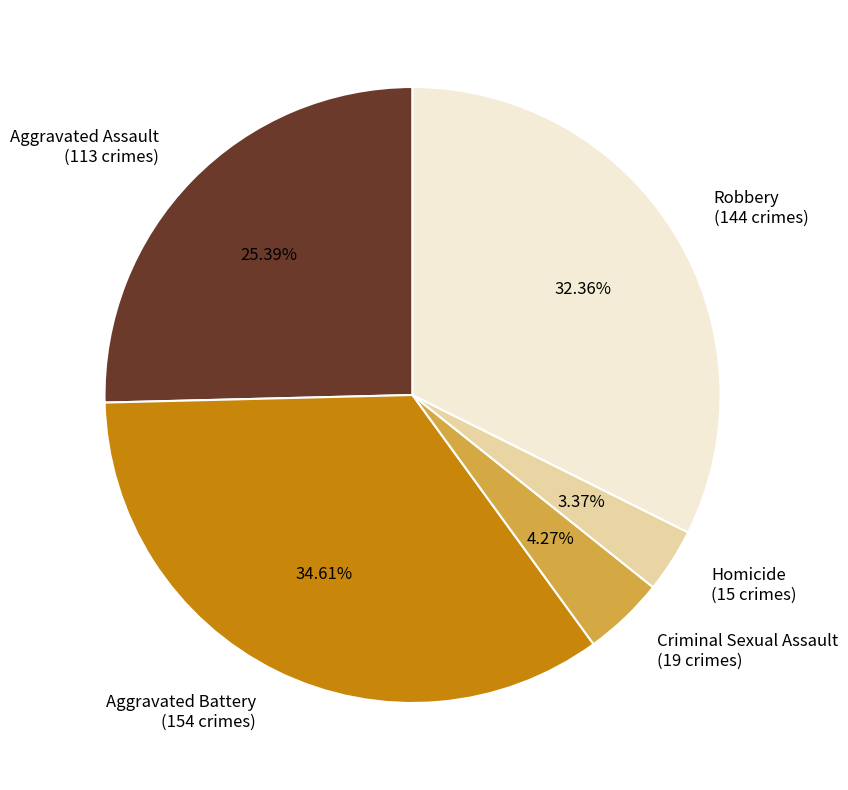

Does Aggravated Assault represent more than half of the total?

No